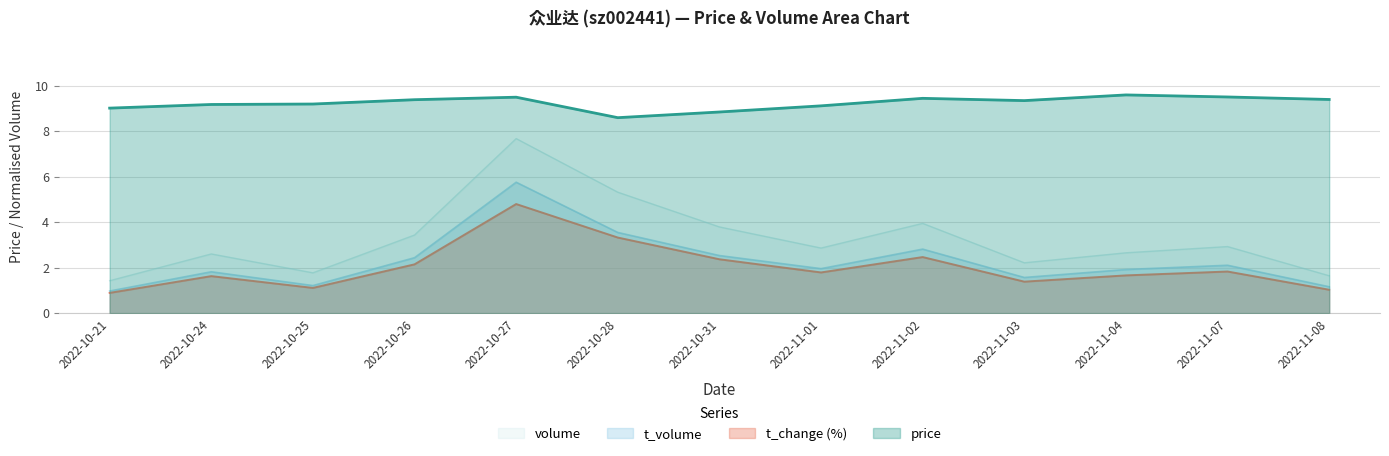

What is the value of the volume point at the 5th from the left?

7.7